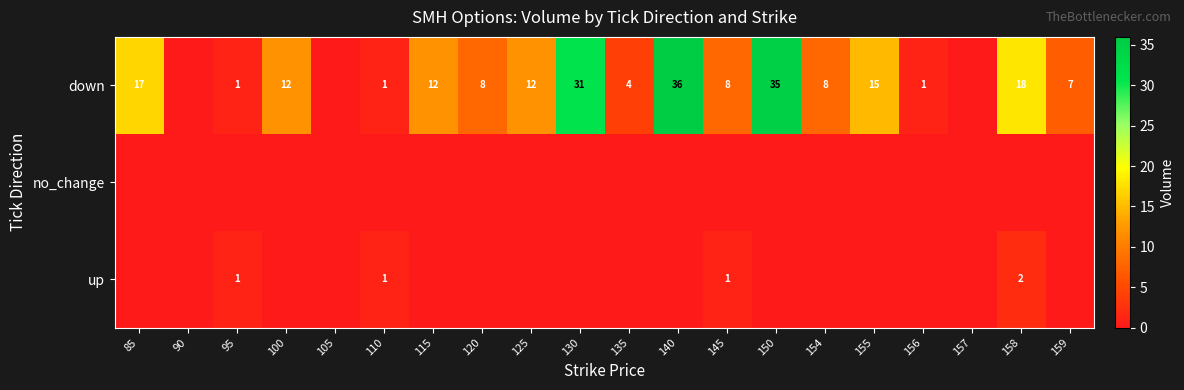

The down series shows 4 at 135. True or false?

True